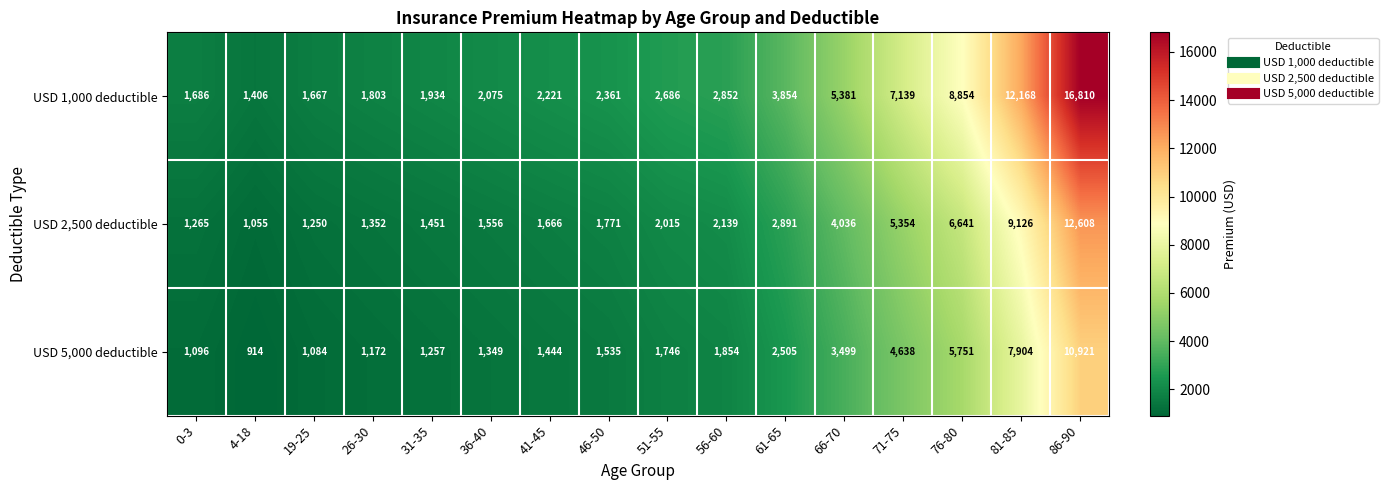

How many data points does each series have?

16